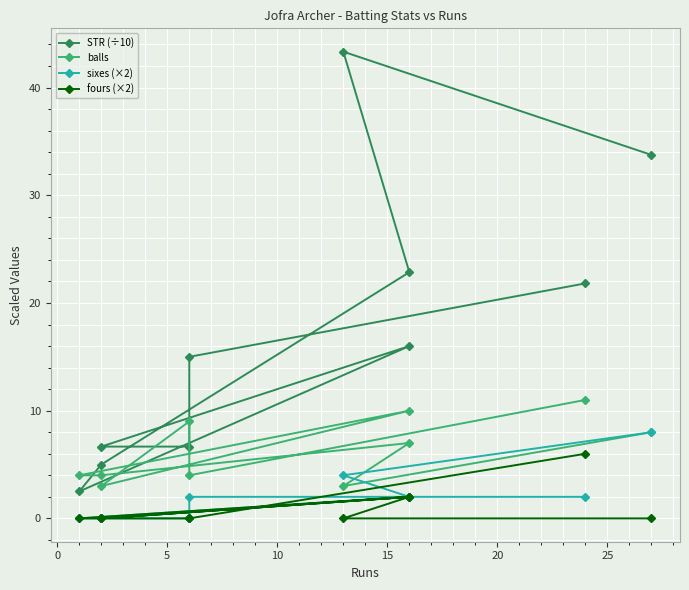

What is the label of the 7th point from the right?

10